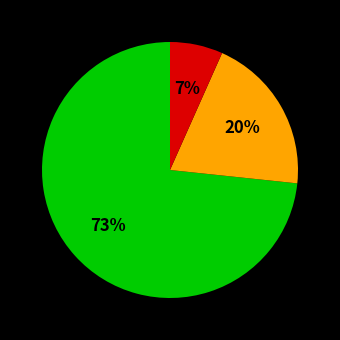

Is there any slice that represents more than half of the pie?

Yes